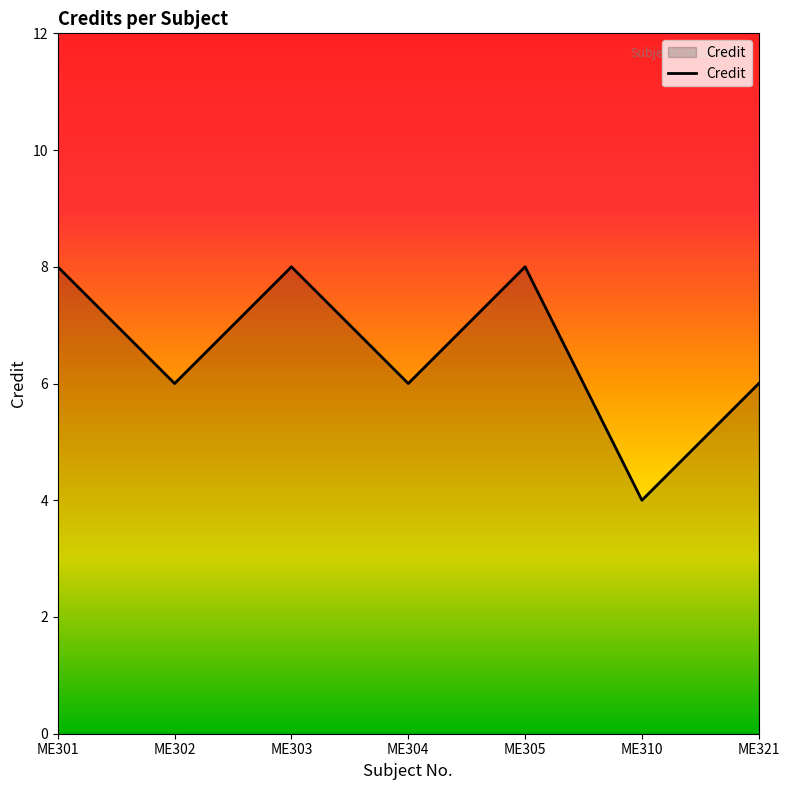

How many interior local valleys (lower than both neighbors) does the data have?

3